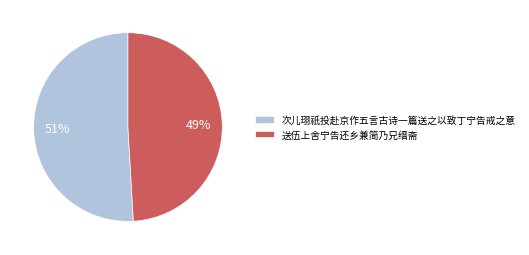

What is the majority slice?

次儿珝祇投赴京作五言古诗一篇送之以致丁宁告戒之意